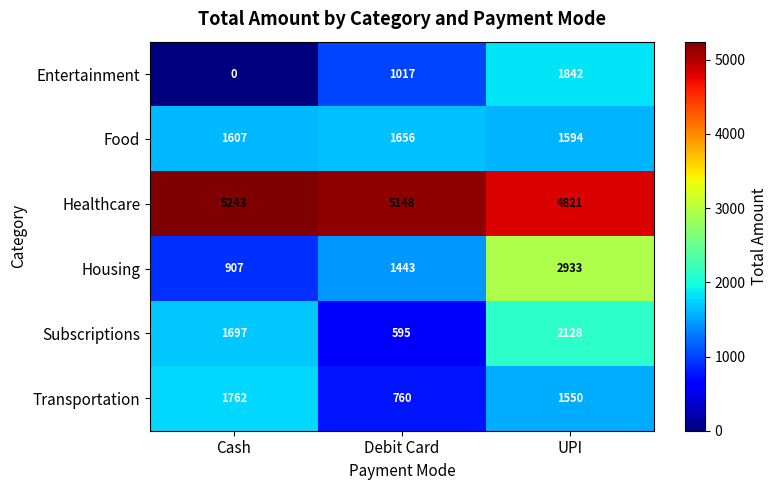

True or false: Transportation has a value of 1550 at UPI.

True